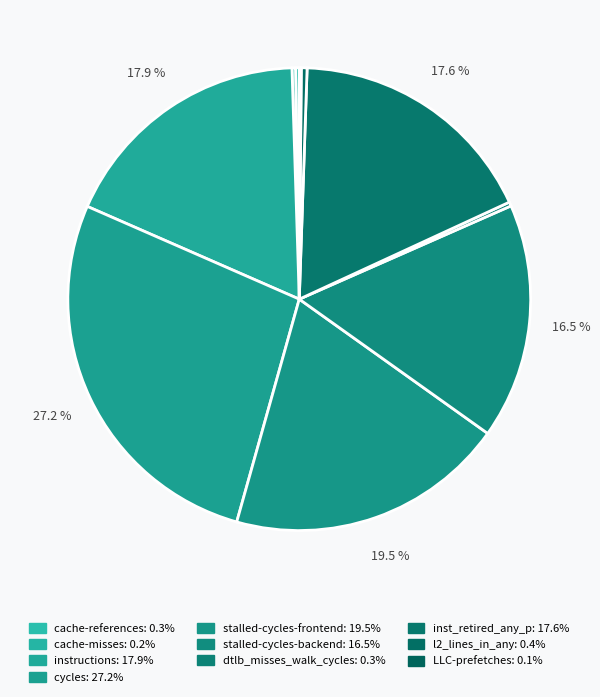

Which category has the biggest portion of the pie?

cycles